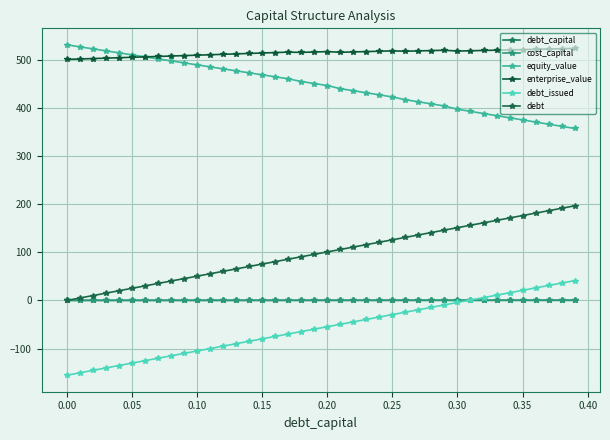

At which label is debt_issued closest to -57?

0.20